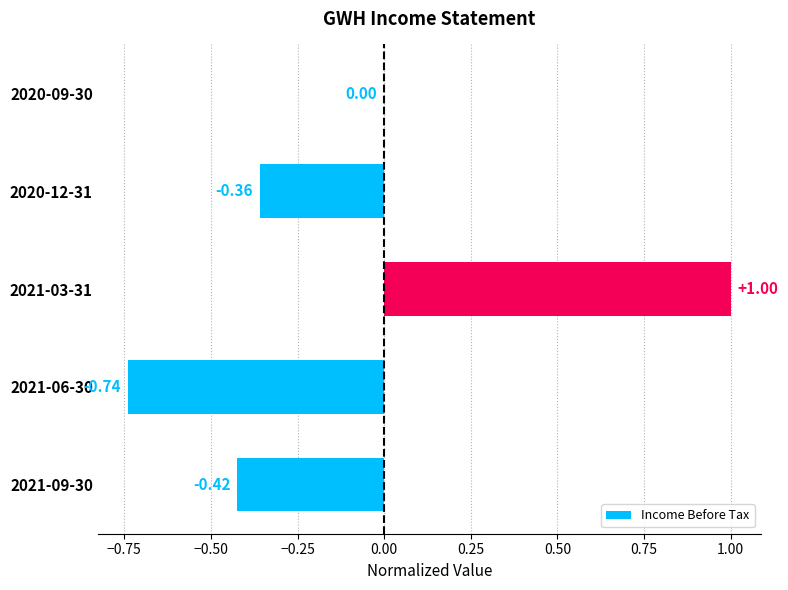

Between 2020-09-30 and 2020-12-31, which is larger?

2020-09-30